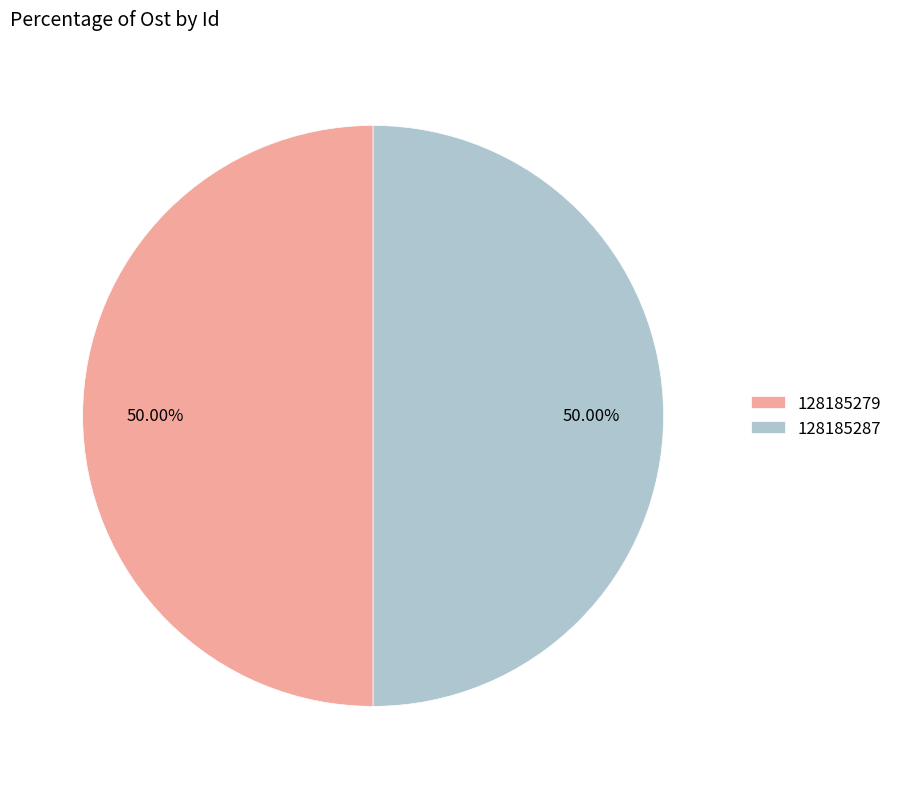

Is the sum of 128185287 and 128185279 greater than half?

Yes